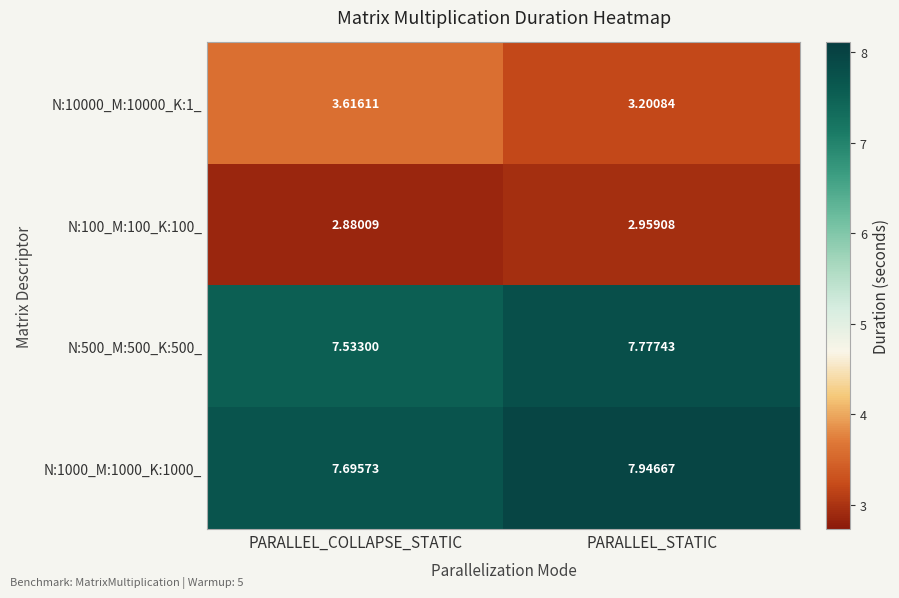

Where is N:1000_M:1000_K:1000_ nearest to the value 7?

PARALLEL_COLLAPSE_STATIC